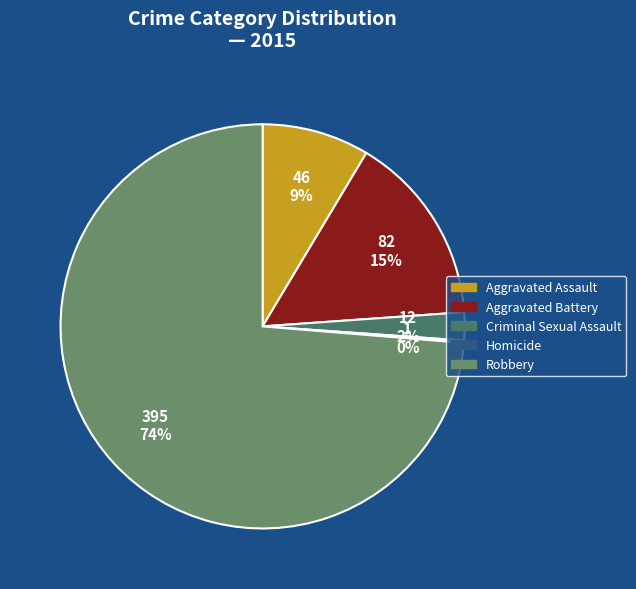

How much of the chart is everything except Aggravated Battery?

84.7%